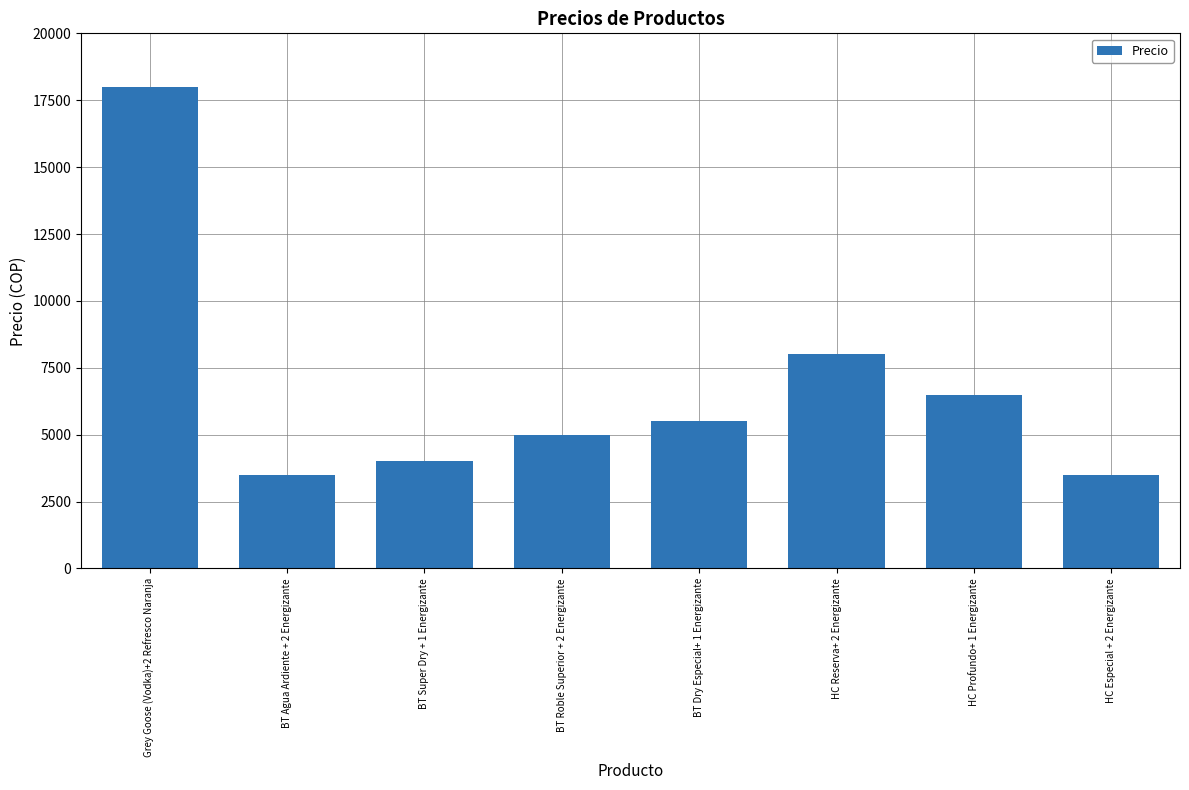

Read the value at BT Dry Especial+ 1 Energizante, to the nearest 100.

5500